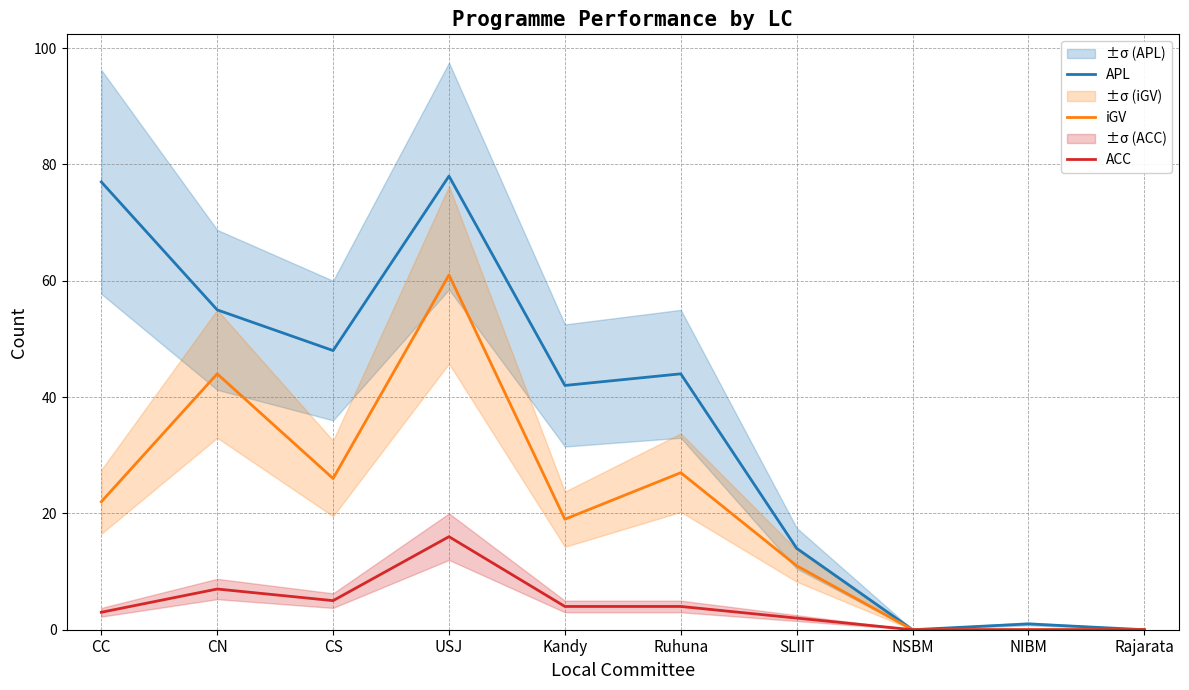

How many data points in iGV are less than 22?

5